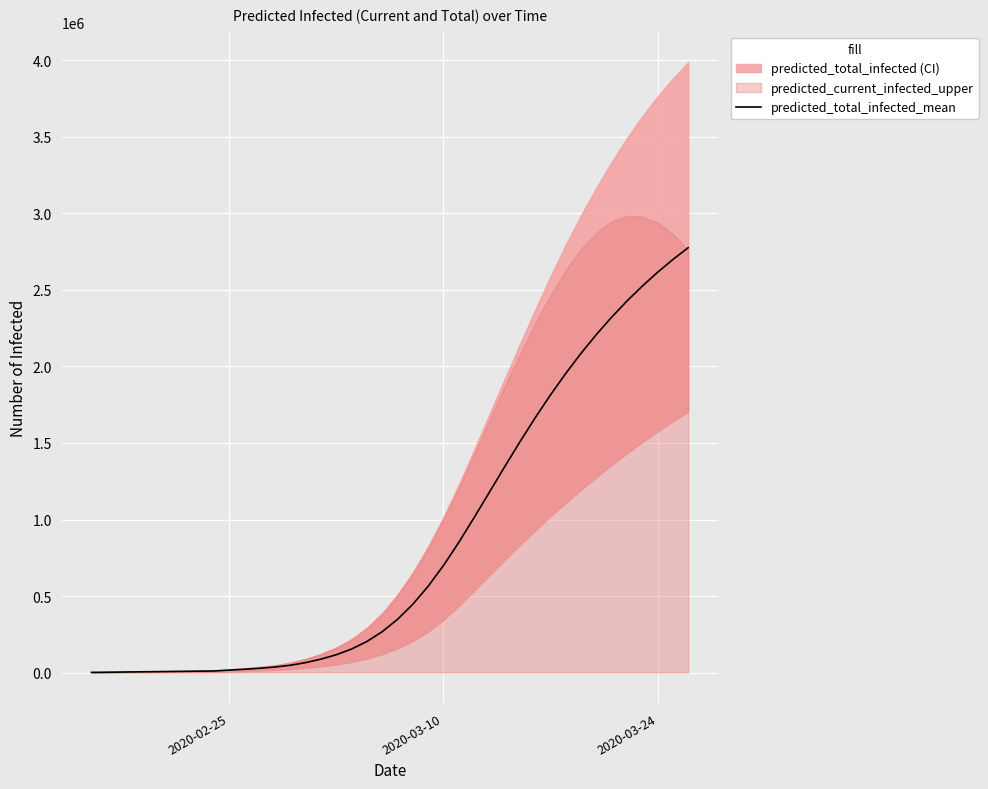

Is it true that the value at 22 is 356880?

False